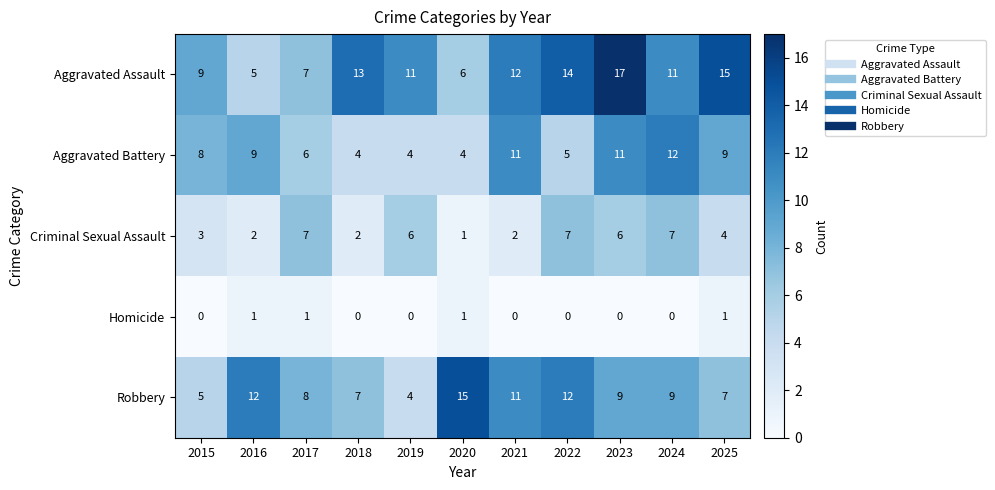

The value of Criminal Sexual Assault at 2019 is 6. True or false?

True